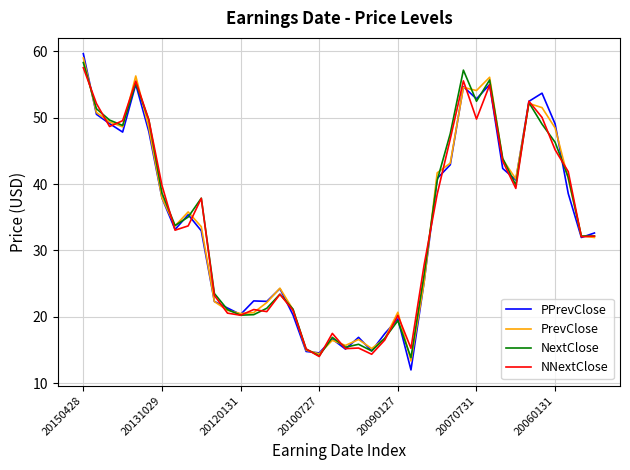

What is the minimum value shown in the chart?

12.0